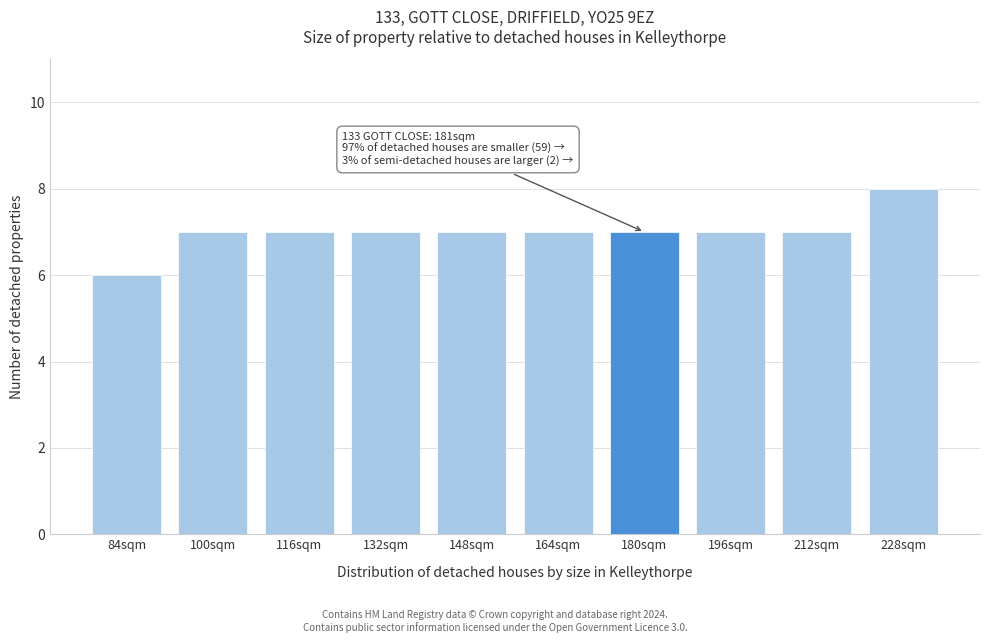

Reading right to left, list all the values displayed in this chart.

8	7	7	7	7	7	7	7	7	6